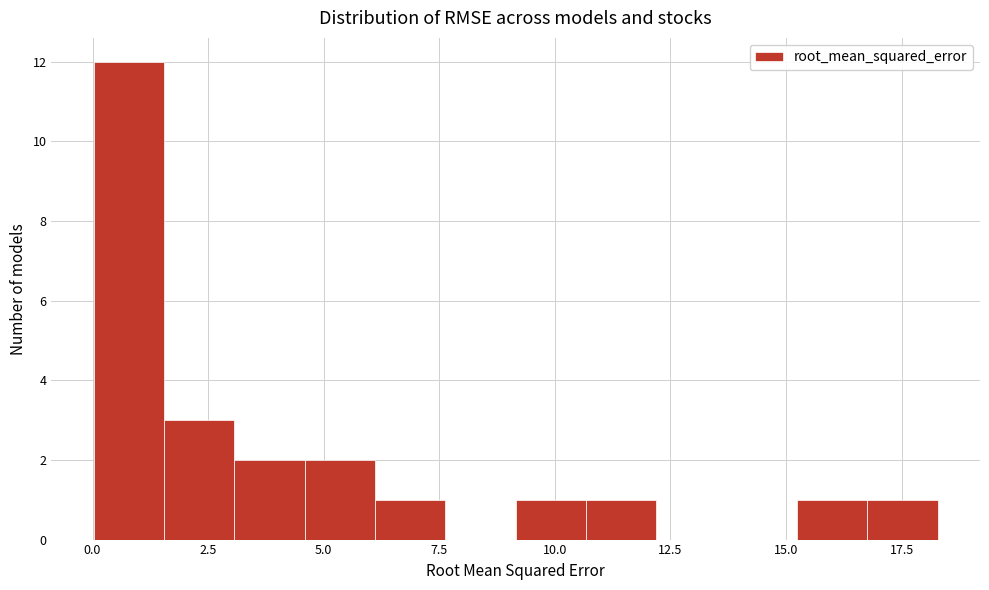

Around what value on the x-axis is the tallest bar? Give the approximate position of its centre, as read against the axis.

1.0